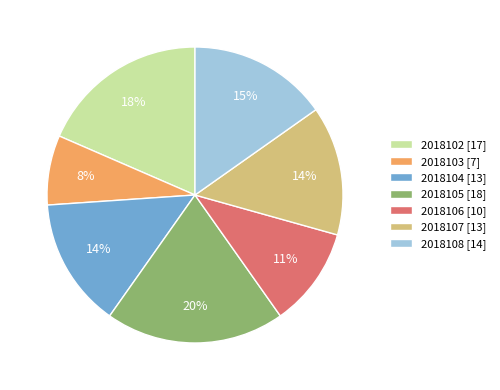

To the nearest percent, what percentage of the pie is 2018102?

18%